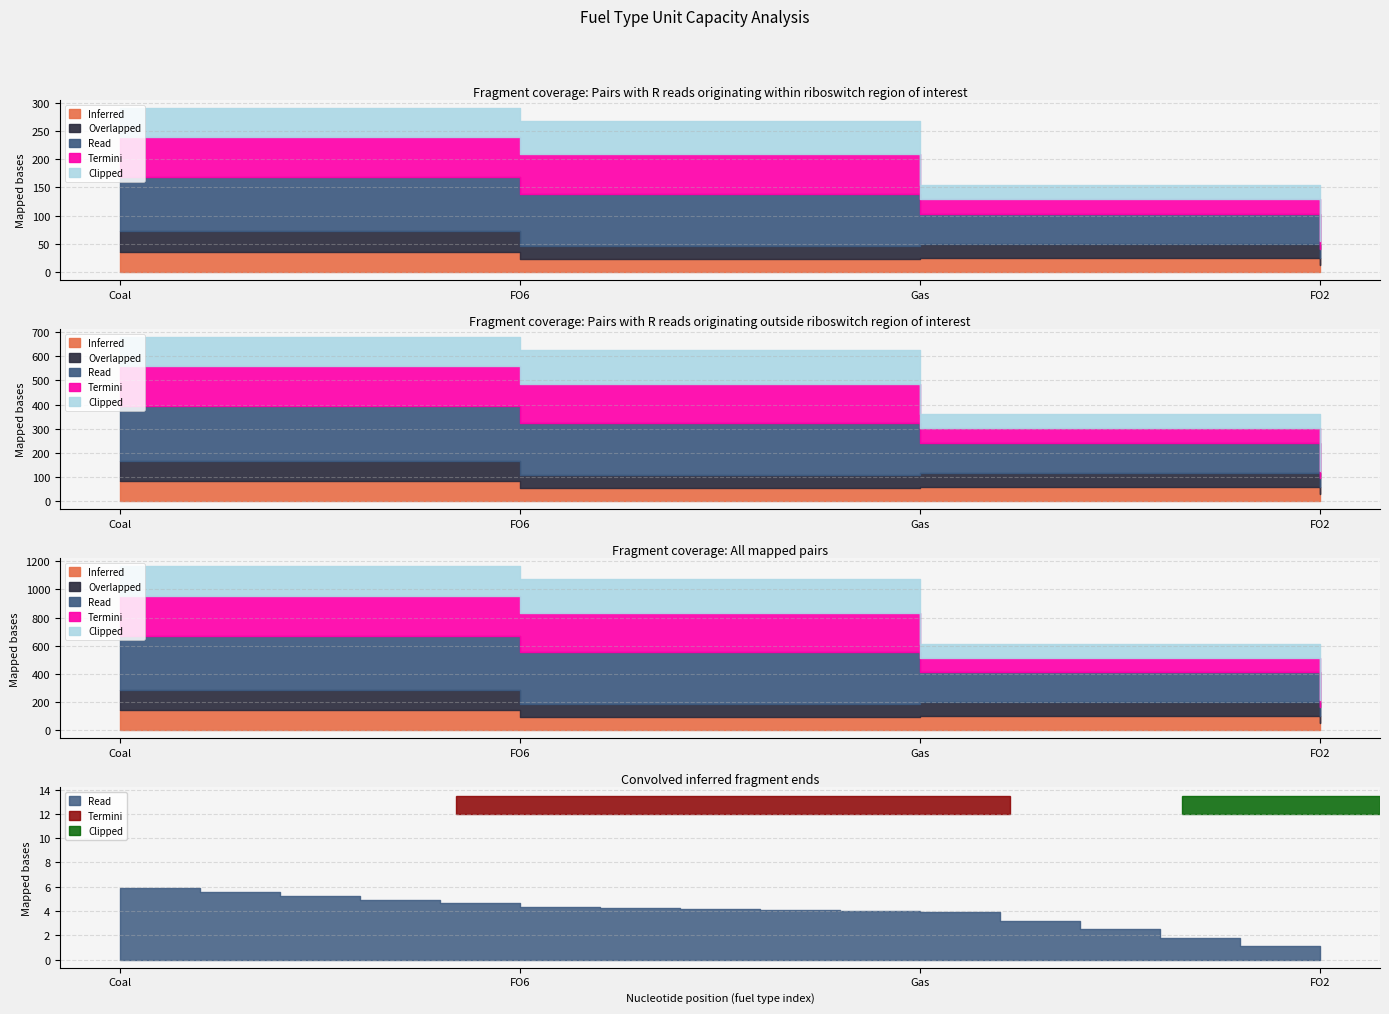

True or false: Inferred and Clipped cross at least once.

False